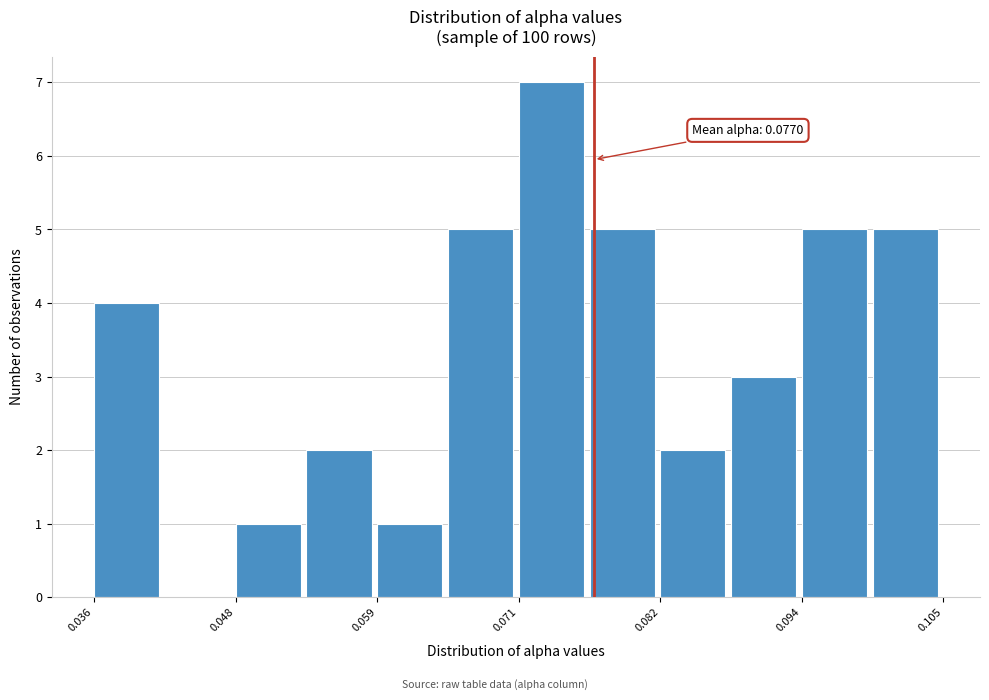

Read against the x-axis, roughly where is the centre of the tallest bar?

0.074